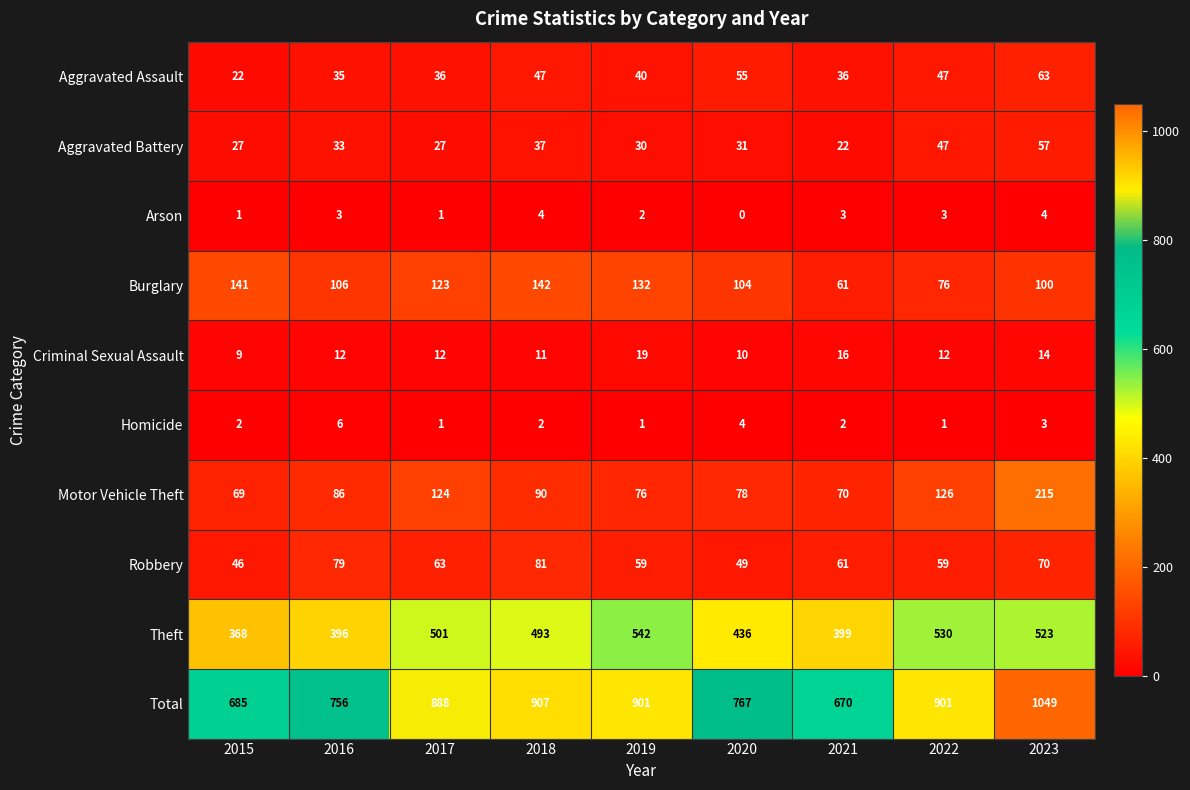

Rank the series by their maximum value, from lowest to highest.

Arson, Homicide, Criminal Sexual Assault, Aggravated Battery, Aggravated Assault, Robbery, Burglary, Motor Vehicle Theft, Theft, Total